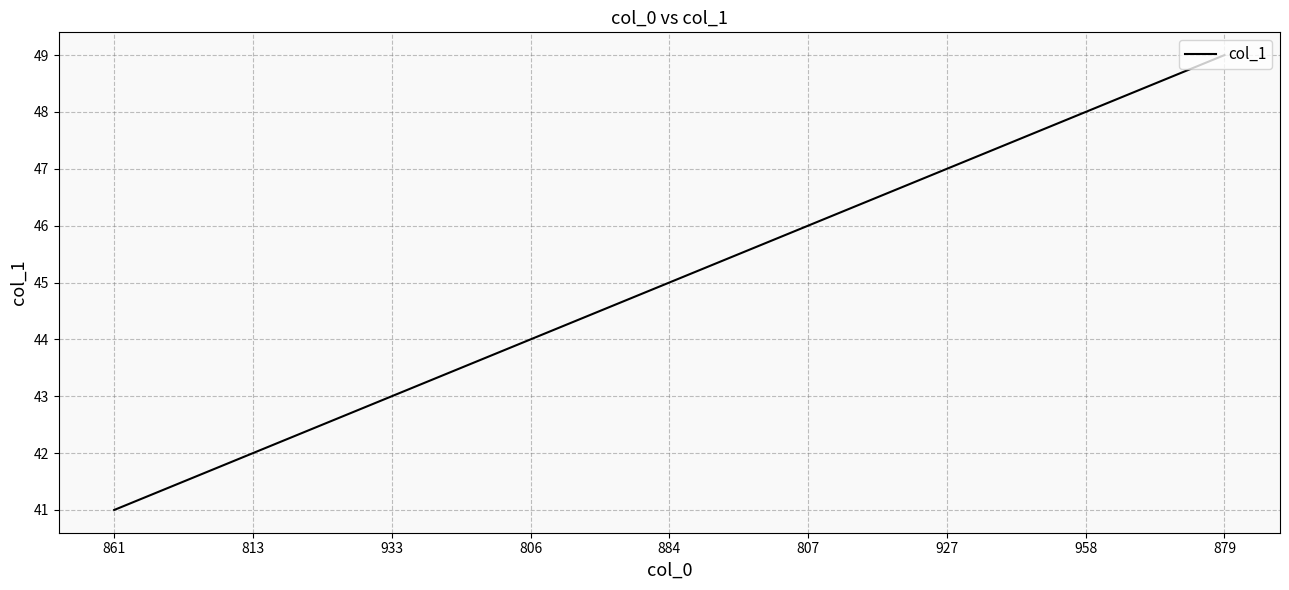

List the labels in order of value, largest first.

879, 958, 927, 807, 884, 806, 933, 813, 861